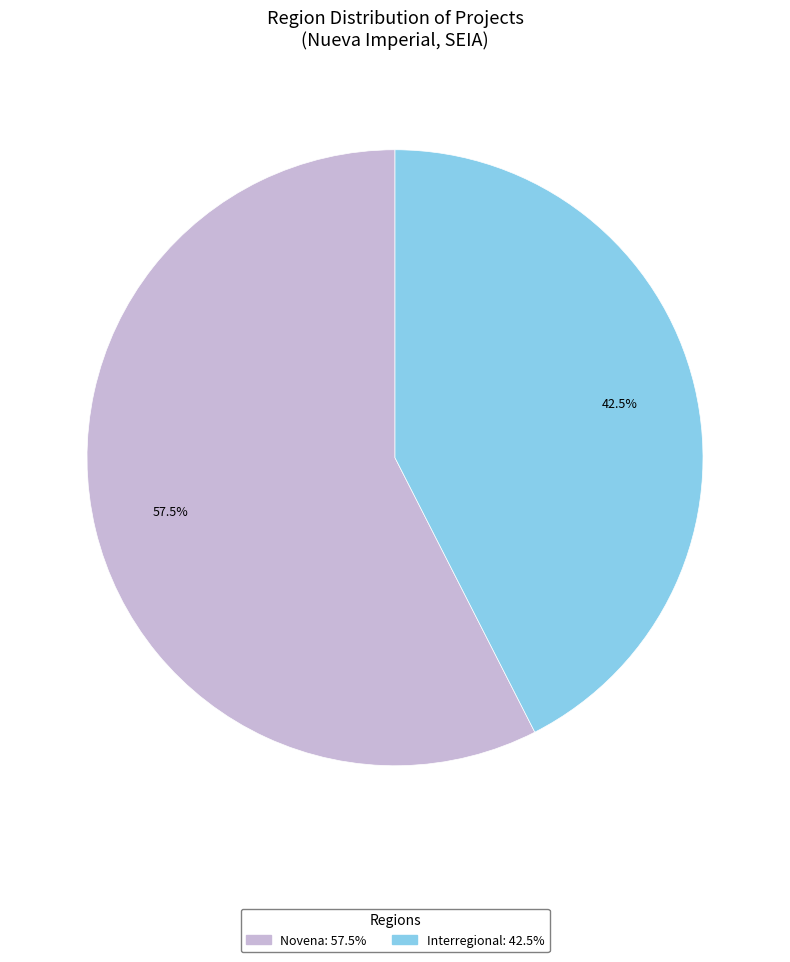

Does any single category account for the majority?

Yes